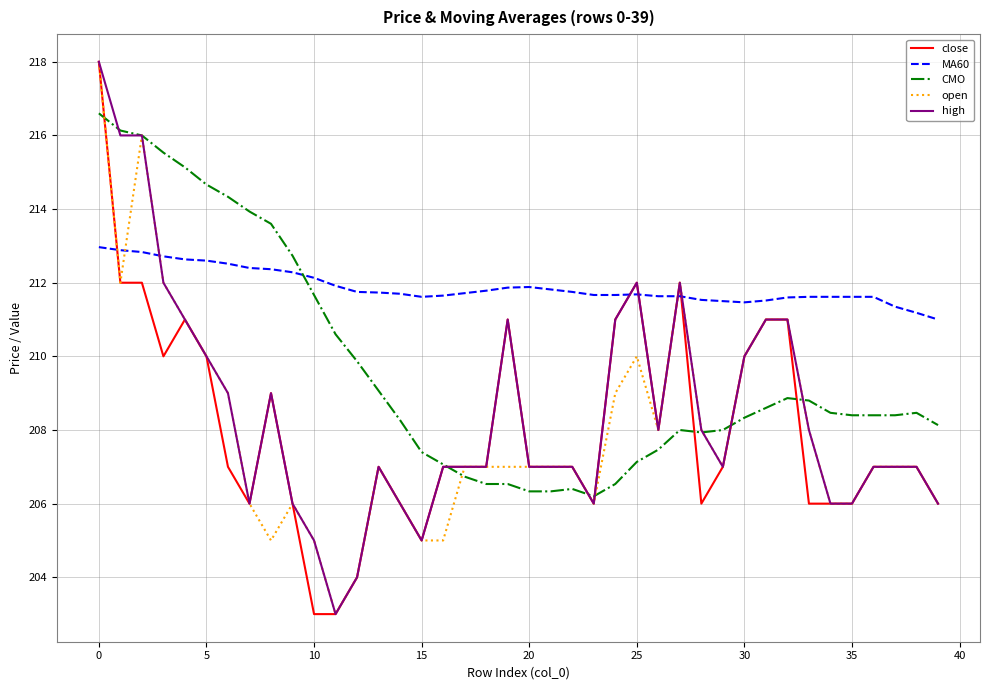

Which series has the largest total across all categories?

MA60